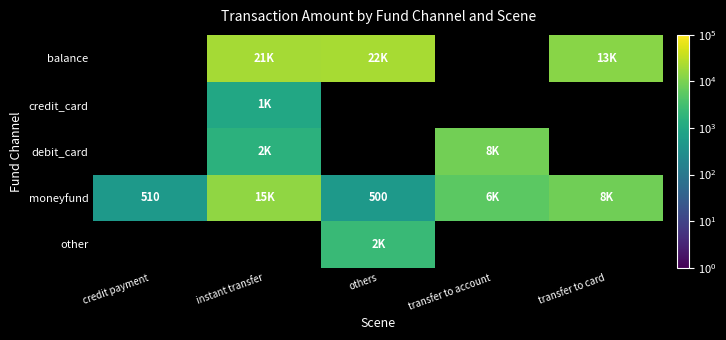

At which label is moneyfund closest to 7677?

transfer to card